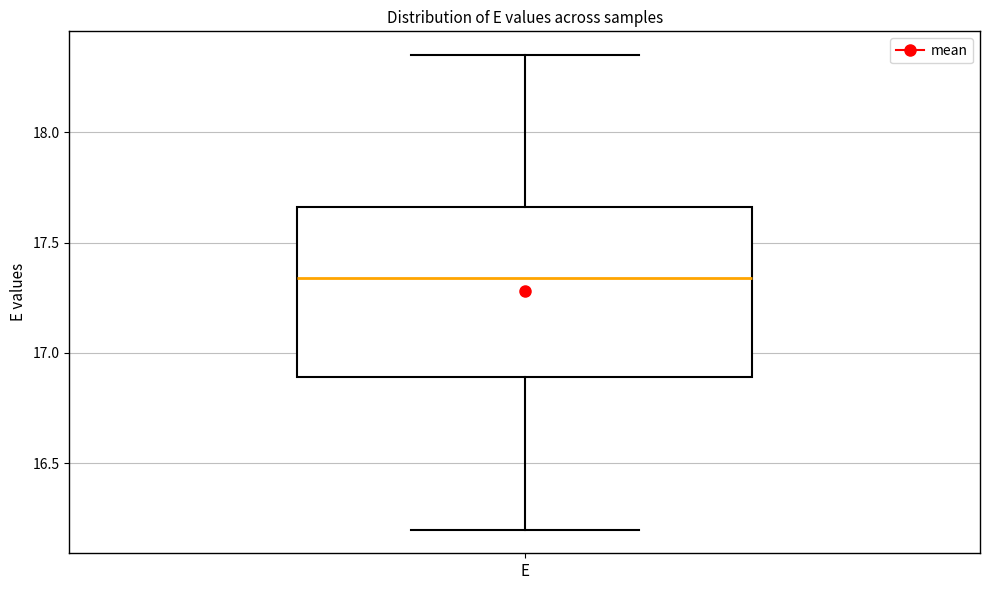

Where does the median line of the box for E sit on the y-axis? The values are not printed on the chart, so give them approximately, as read against the axis.

17.35